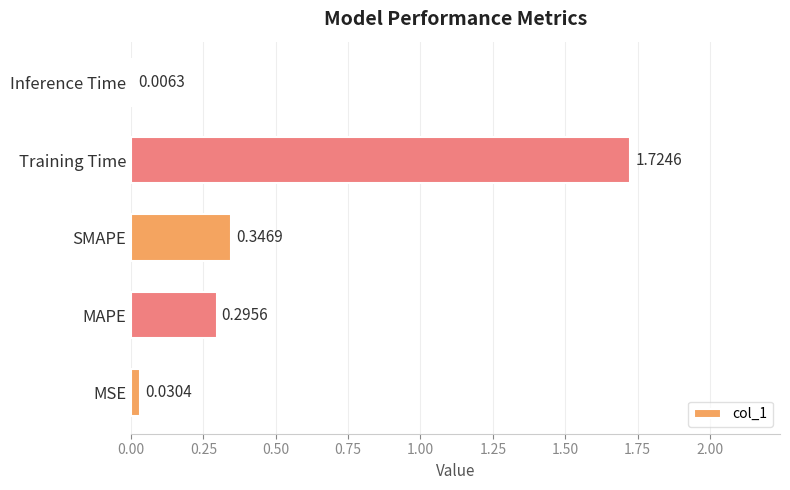

At which label is the value closest to 0?

Inference Time